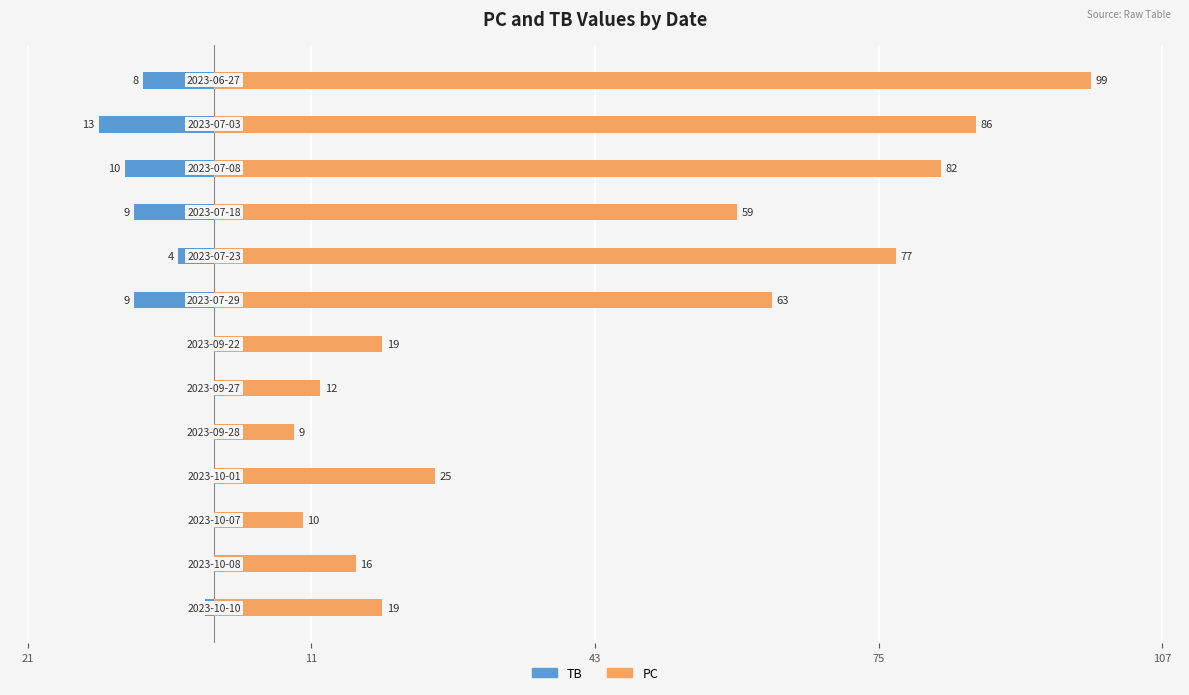

The value of TB at 8 is -7. True or false?

False